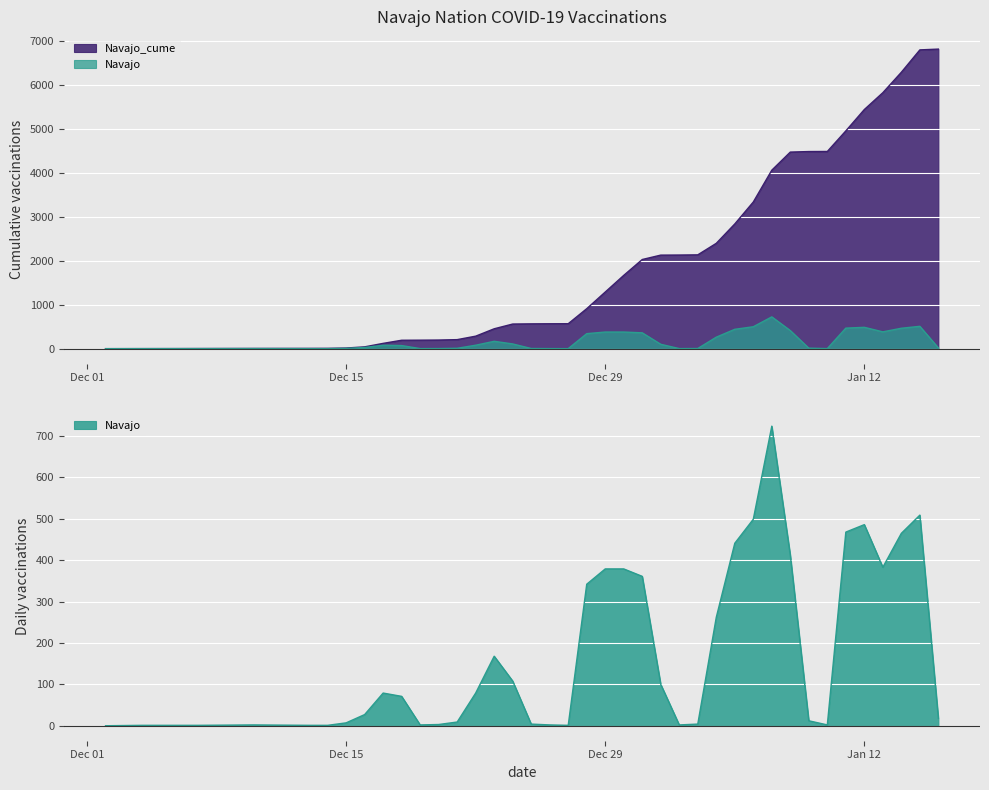

True or false: Navajo_cume and Navajo cross at least once.

False